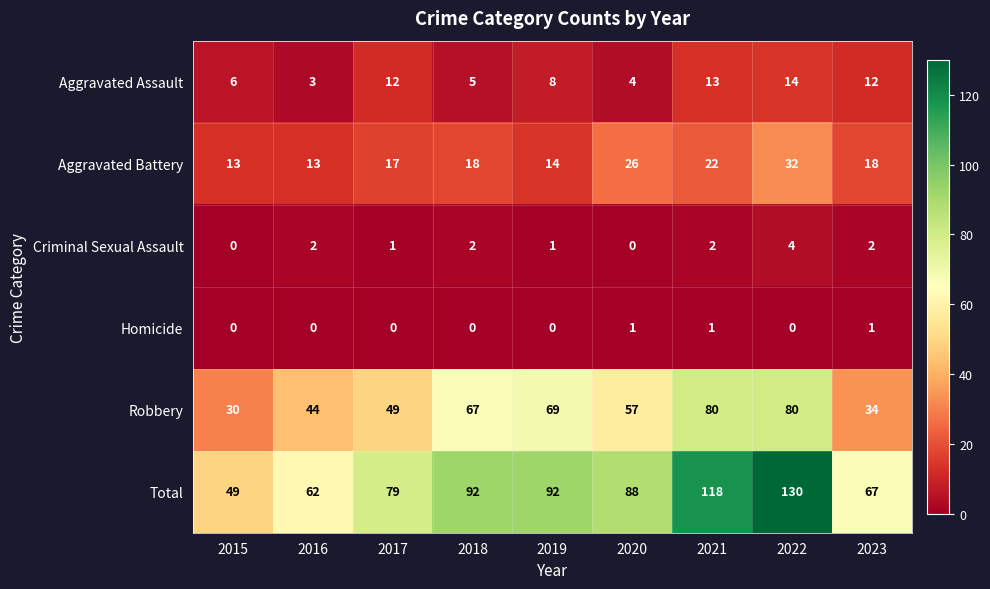

True or false: Criminal Sexual Assault has a value of 2 at 2018.

True